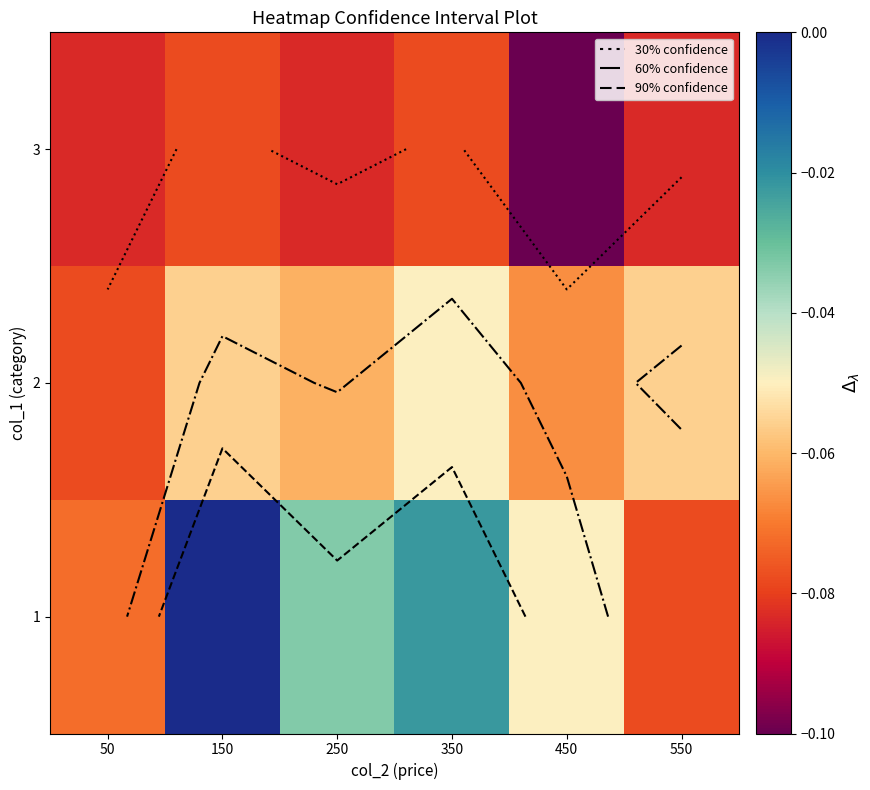

List the labels in order of 1 value, smallest first.

550, 50, 450, 250, 350, 150